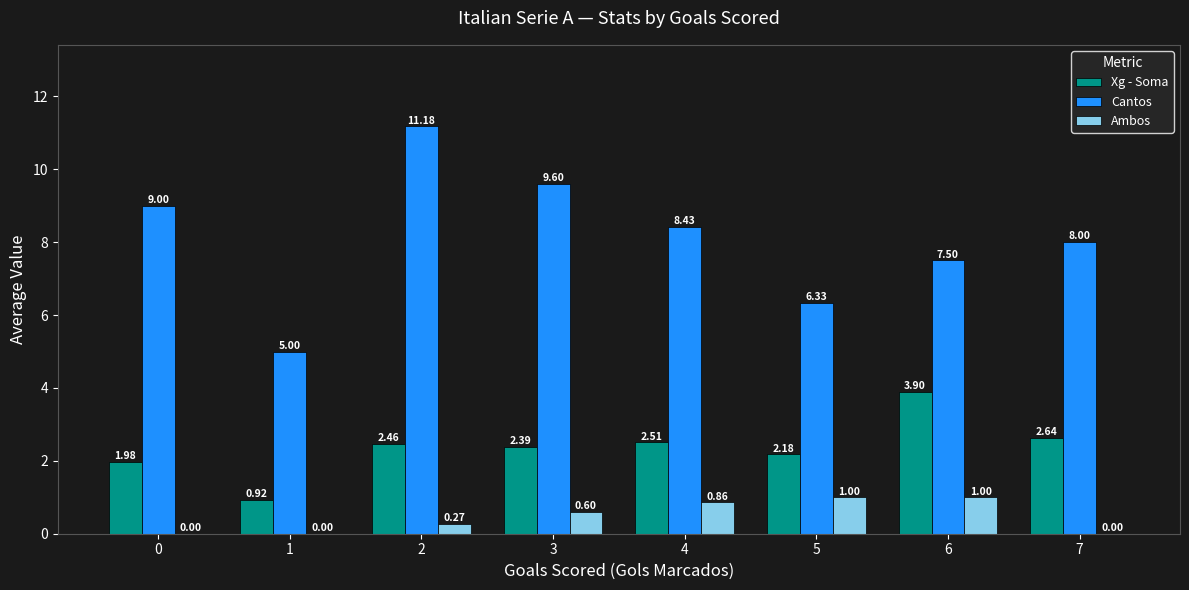

Which series has the largest total across all categories?

Cantos